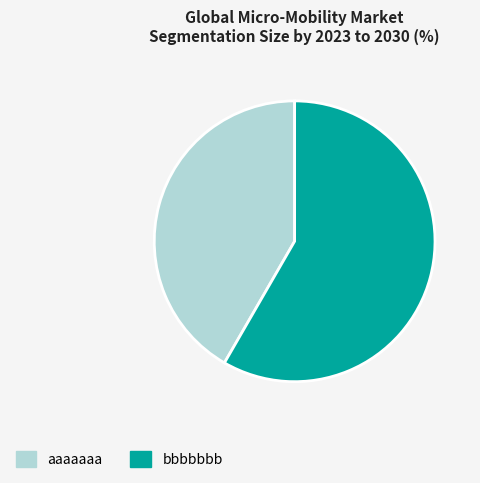

Do bbbbbbb and aaaaaaa together represent more than half of the pie?

Yes